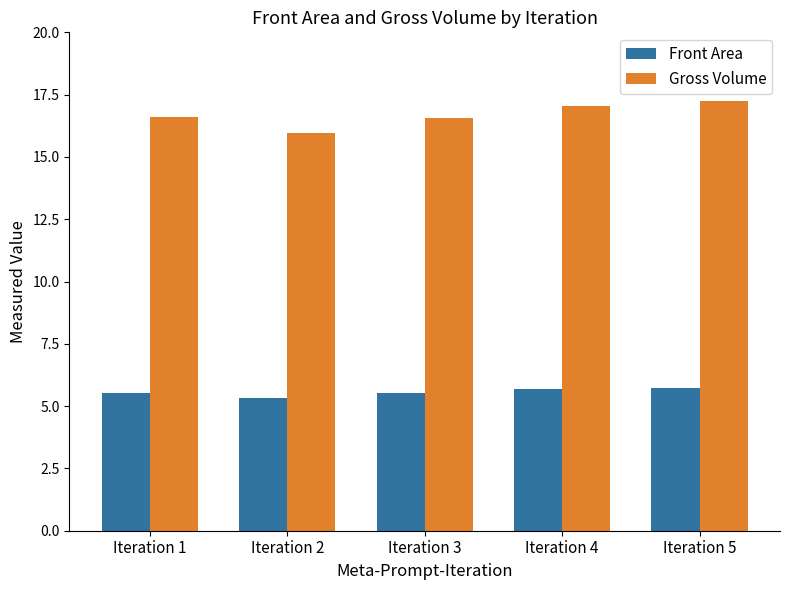

The Front Area series shows 8.0 at Iteration 2. True or false?

False